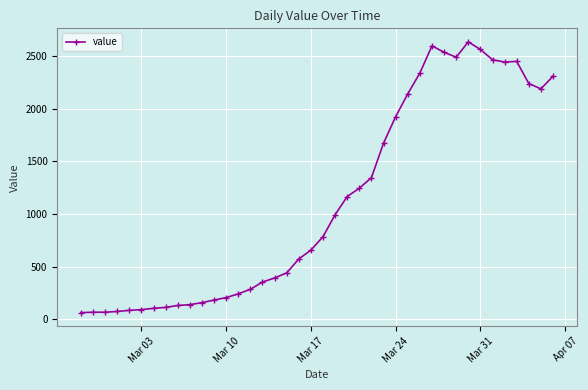

True or false: the data has more than 1 interior local peaks.

True